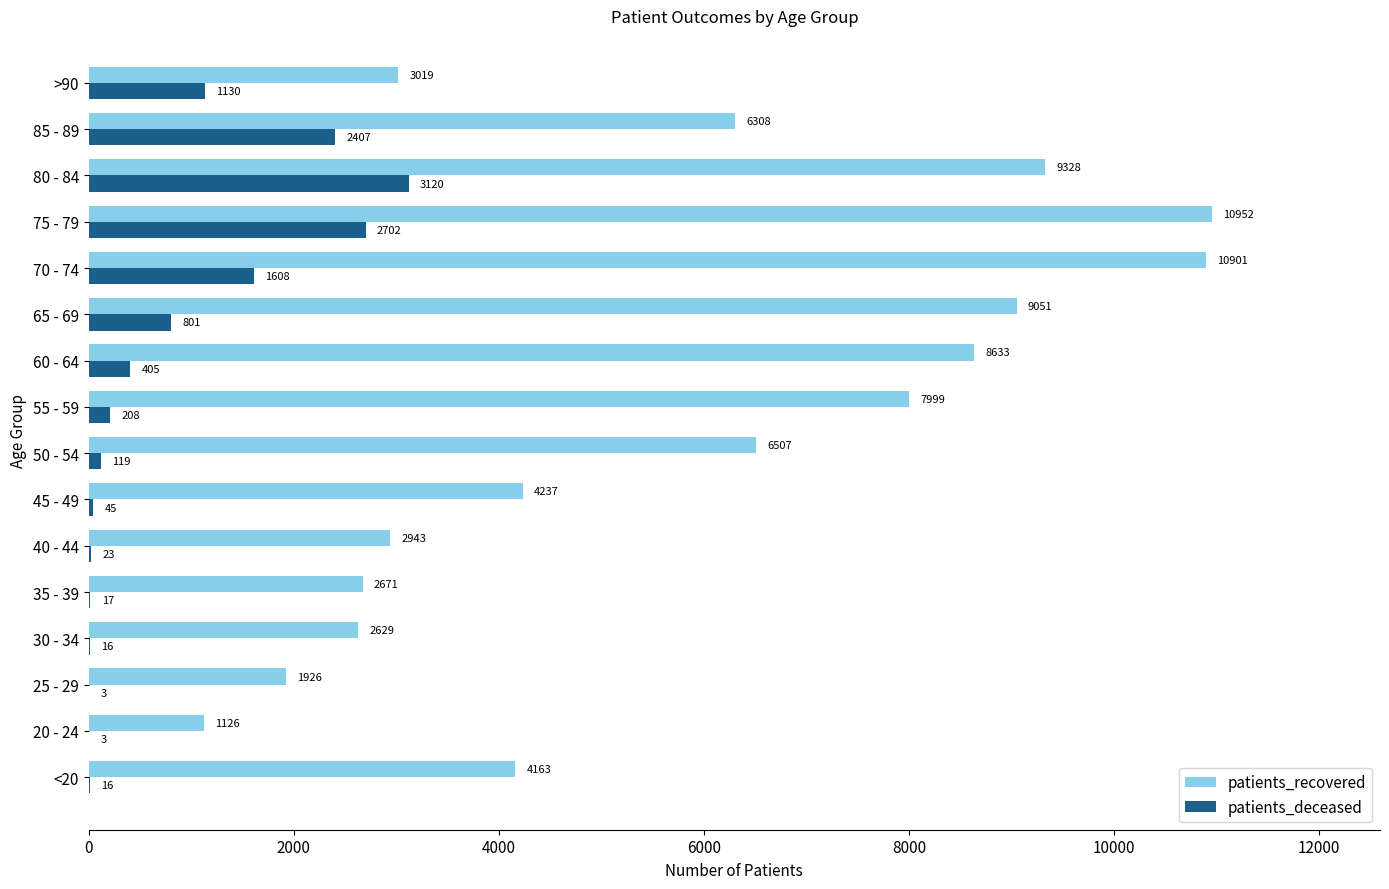

At which label does patients_deceased reach its peak?

80 - 84